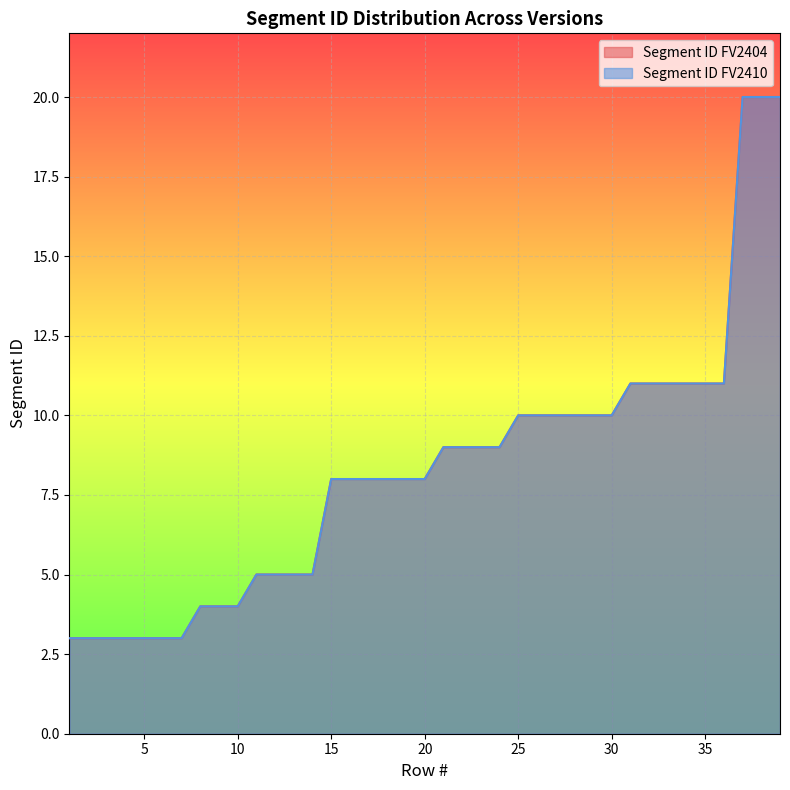

Reading left to right, transcribe all the data shown in this chart.

Segment ID FV2404: 3	3	3	3	3	3	3	4	4	4	5	5	5	5	8	8	8	8	8	8	9	9	9	9	10	10	10	10	10	10	11	11	11	11	11	11	20	20	20
Segment ID FV2410: 3	3	3	3	3	3	3	4	4	4	5	5	5	5	8	8	8	8	8	8	9	9	9	9	10	10	10	10	10	10	11	11	11	11	11	11	20	20	20